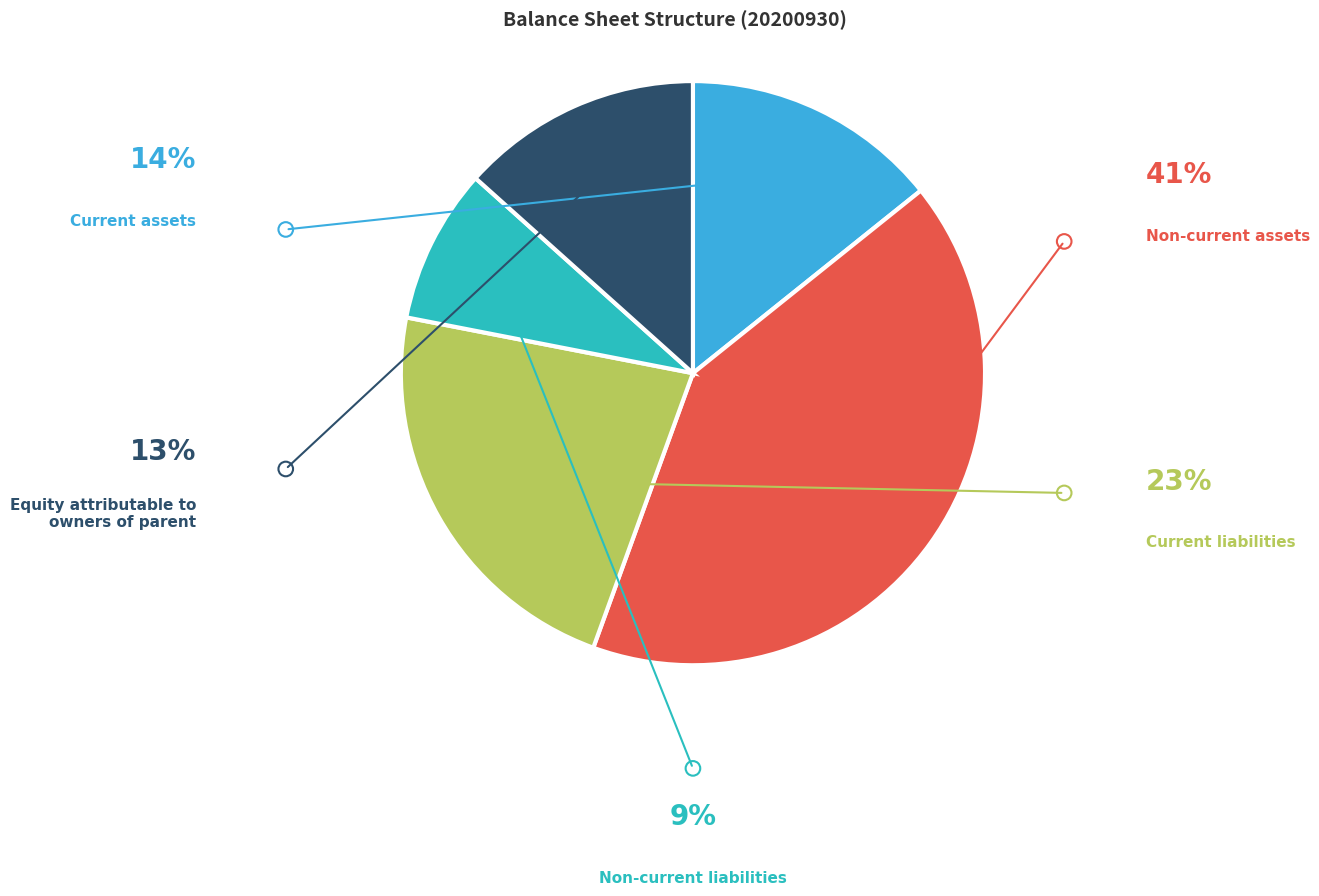

How many segments does this pie chart have?

5